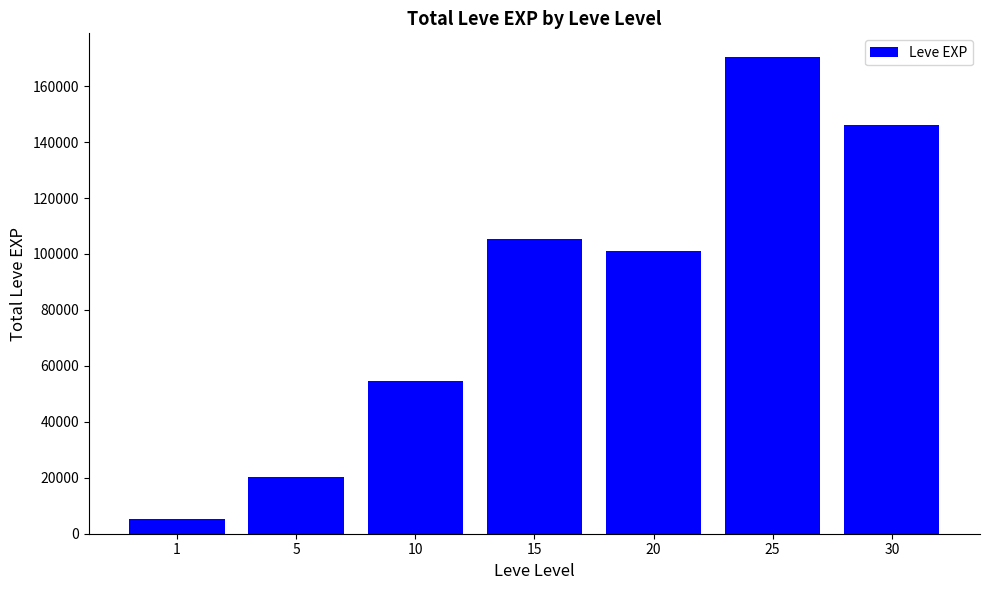

What is the change in value from 5 to 25?

+149930